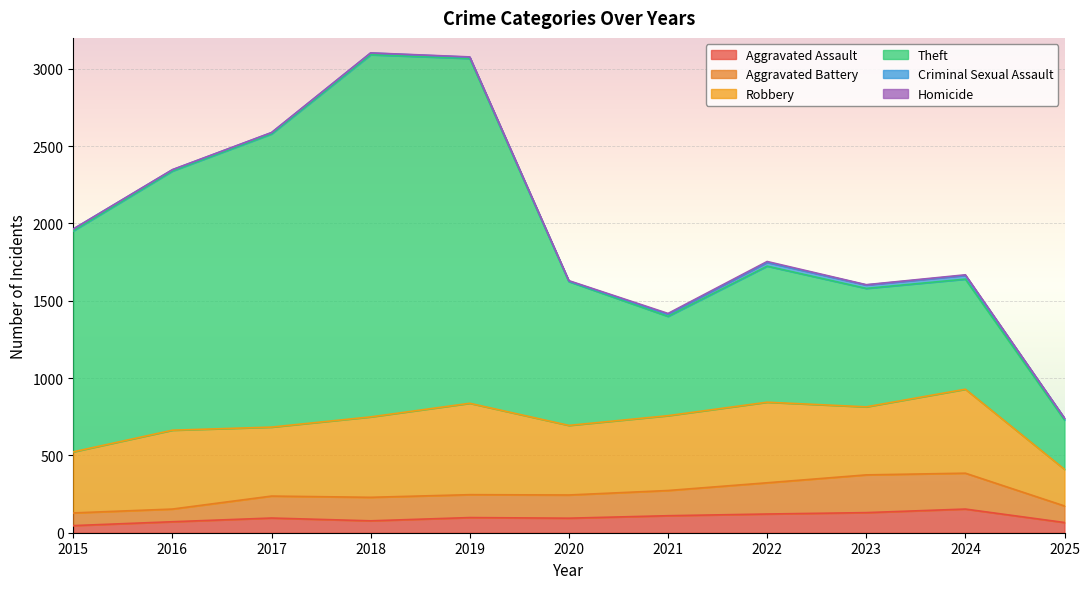

Which series changed the most between 2018 and 2019?

Theft